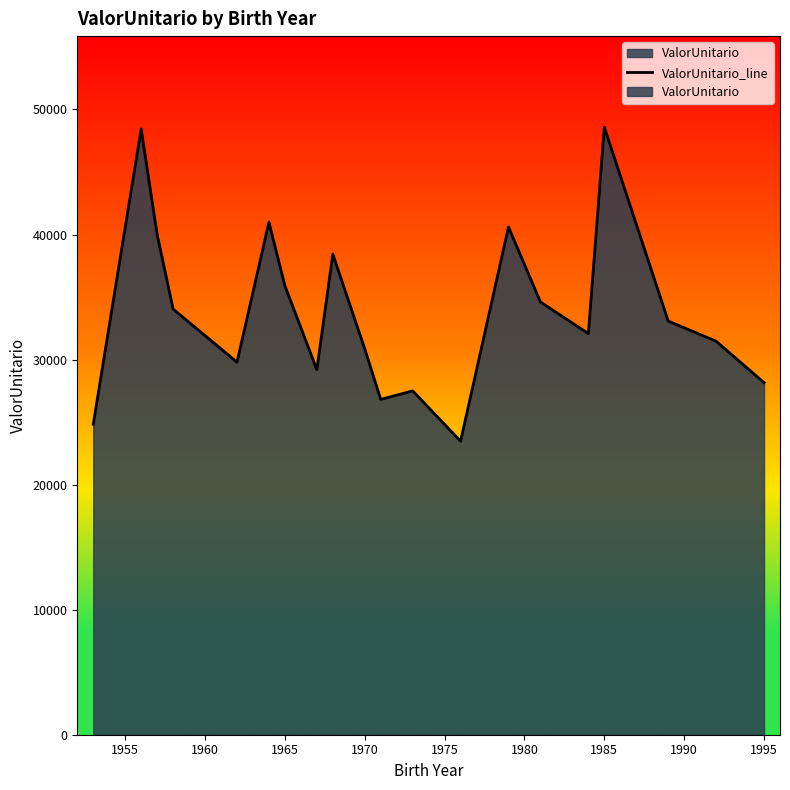

How many values exceed 33074?

10